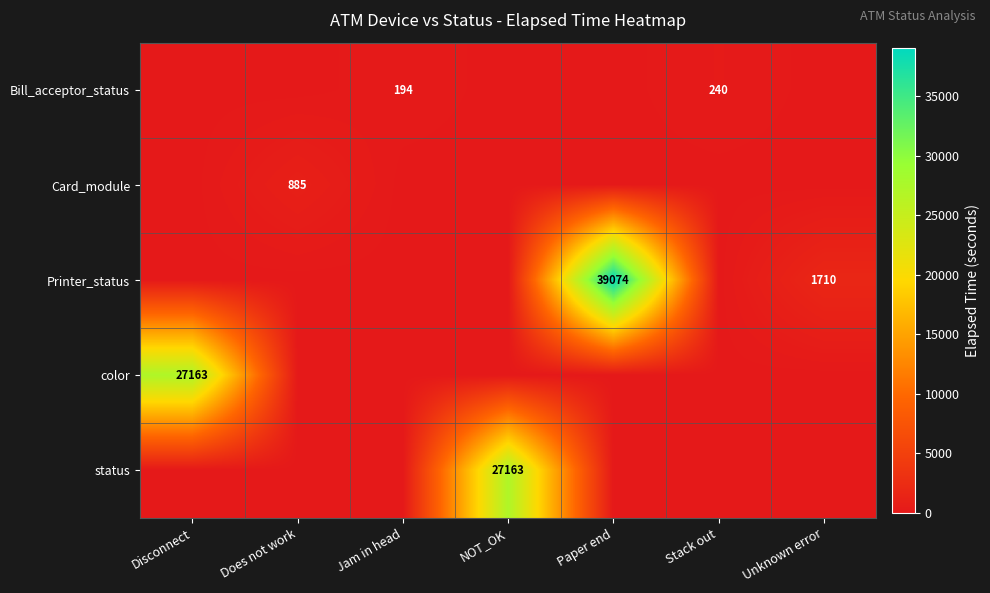

The value of Bill_acceptor_status at Stack out is 401. True or false?

False